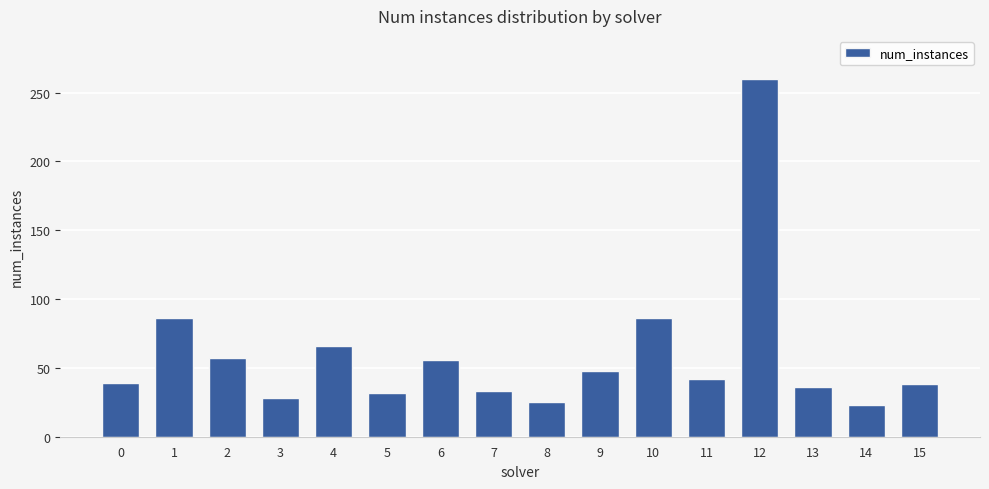

What is the sum of all values?

955